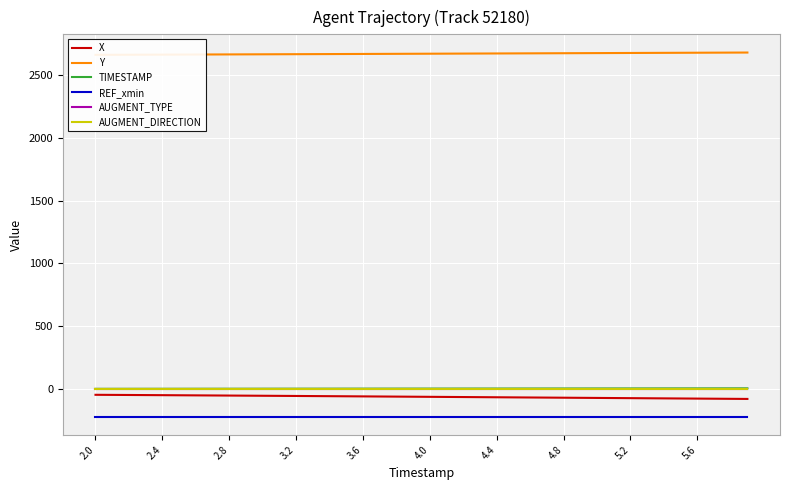

At how many categories does at least one series exceed 2059?

40